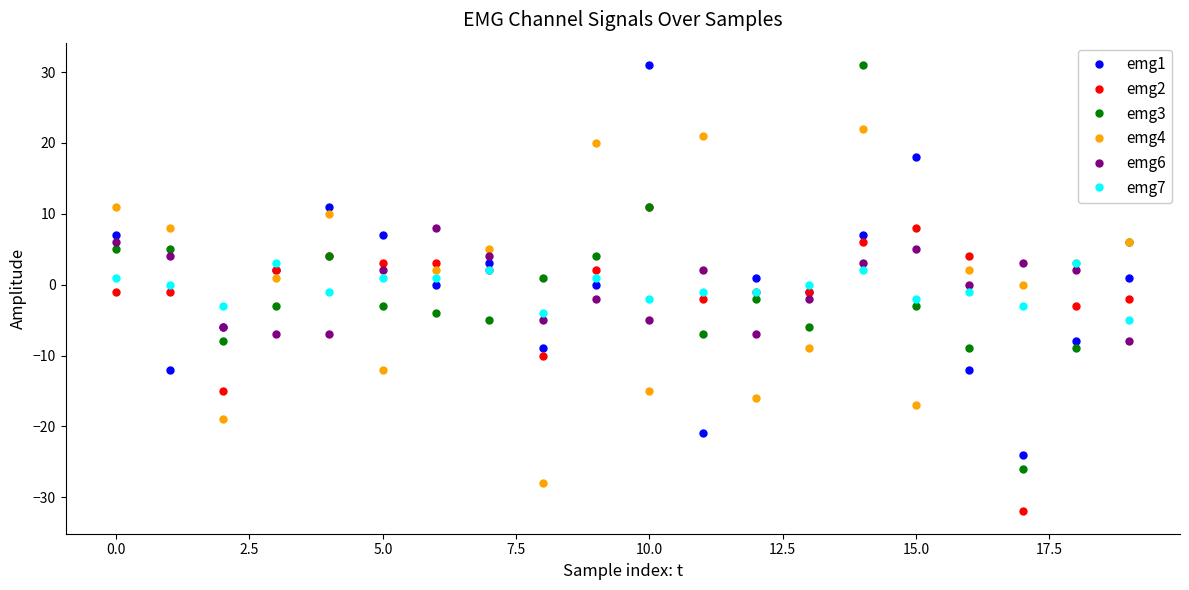

What is the average value of the emg3 series?

-1